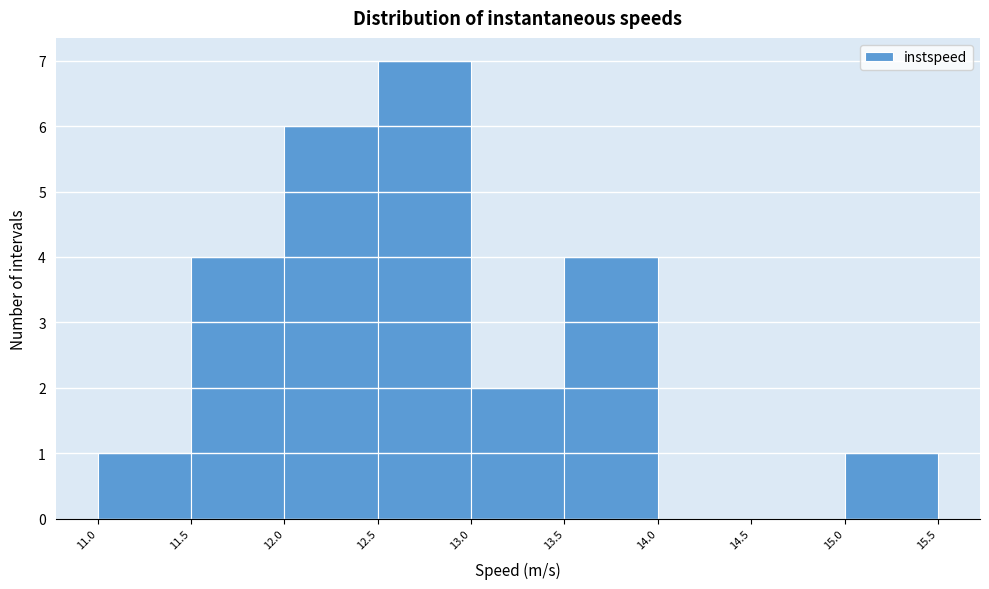

Reading left to right, list every bar in this chart as the range it spans on the x-axis followed by its height. The values are not printed on the chart, so give them approximately, as read against the axis.

11.0 to 11.5: 1
11.5 to 12.0: 4
12.0 to 12.5: 6
12.5 to 13.0: 7
13.0 to 13.5: 2
13.5 to 14.0: 4
14.0 to 14.5: 0
14.5 to 15.0: 0
15.0 to 15.5: 1